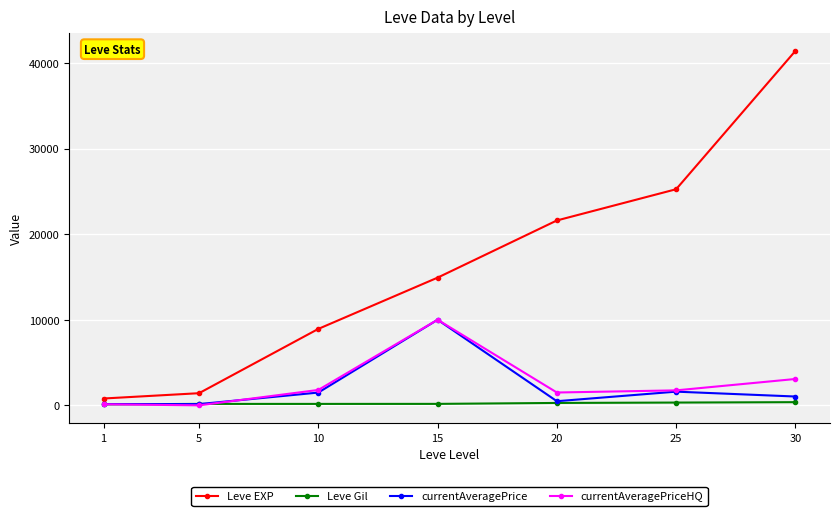

Where is the first local maximum for currentAveragePriceHQ?

15